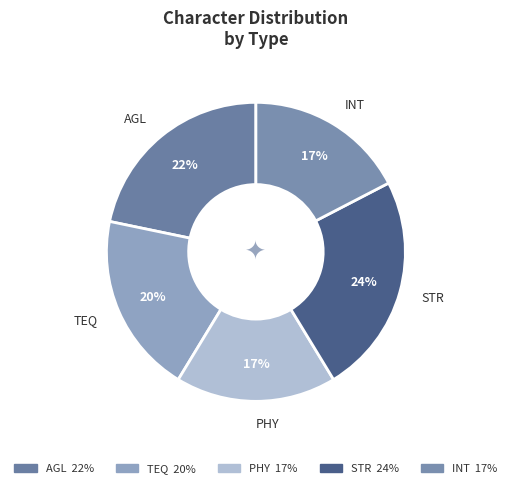

Which has a higher value, INT or STR?

STR